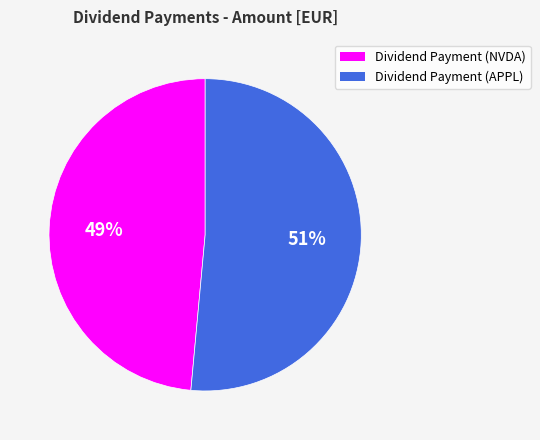

Is it true that Dividend Payment (APPL) is 37% of the pie?

False